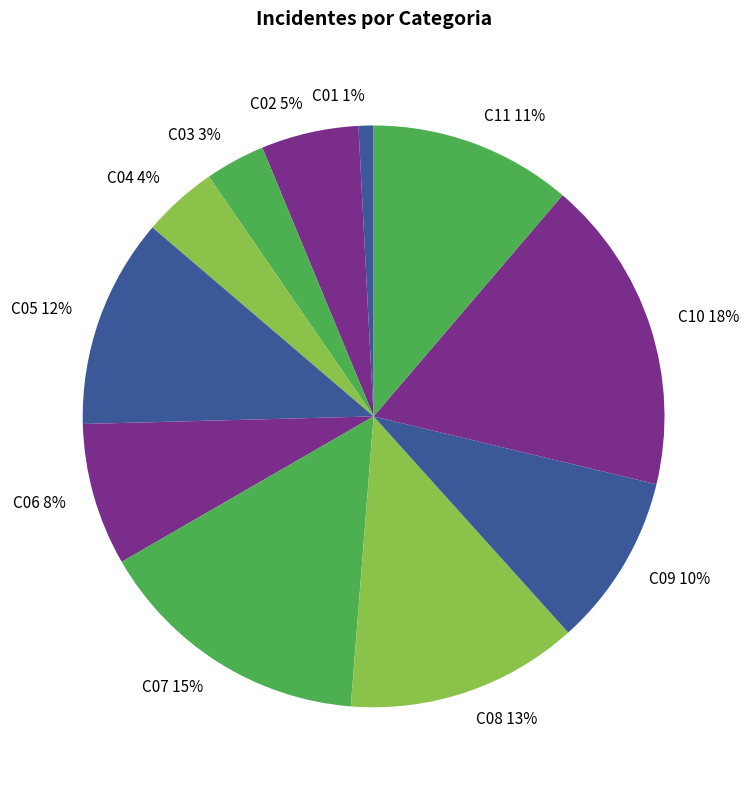

How many slices are in this pie chart?

11